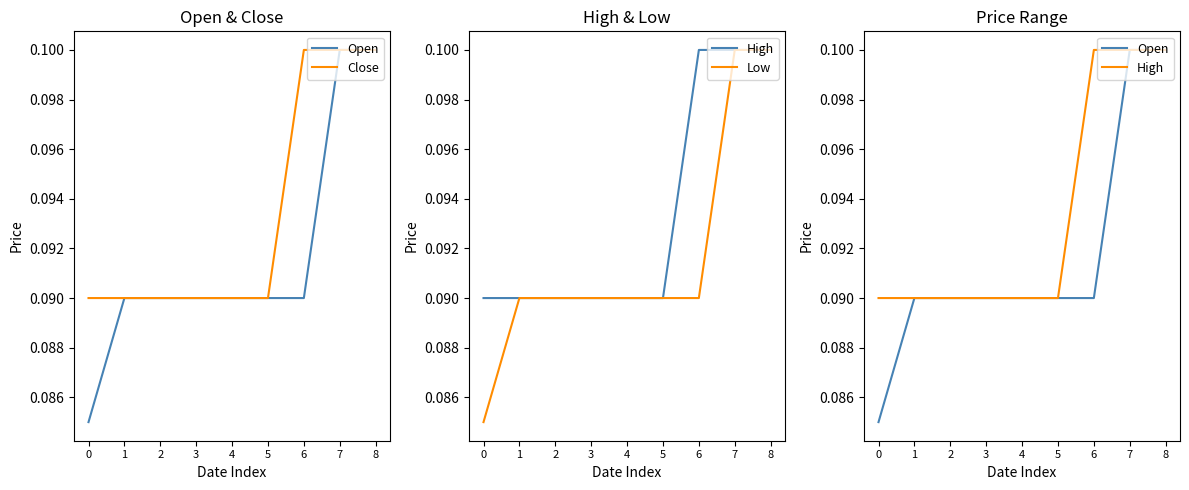

Between 1 and 6, which series saw the biggest shift?

Close